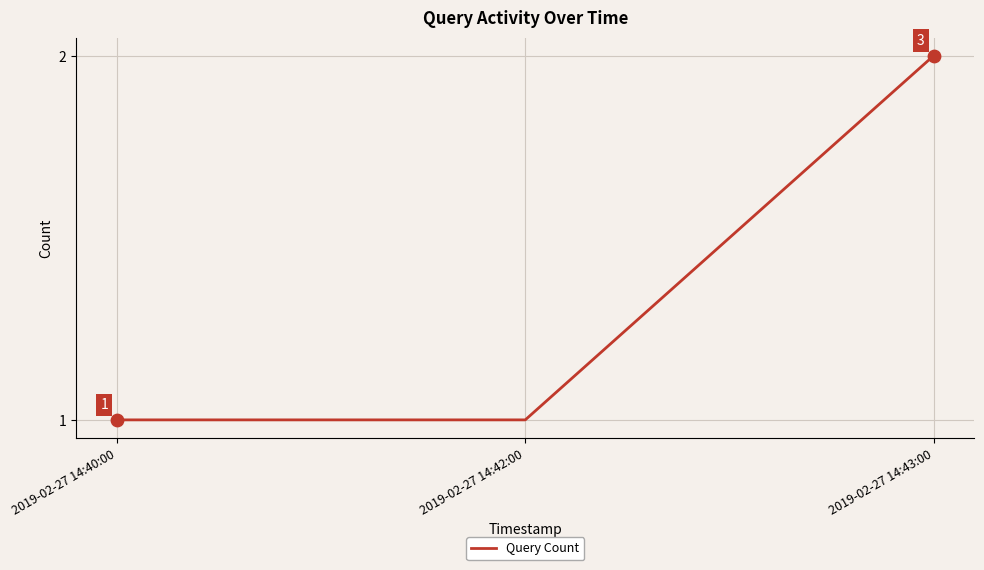

What is the ratio of the value at 2019-02-27 14:43:00 to the value at 2019-02-27 14:40:00?

2.0